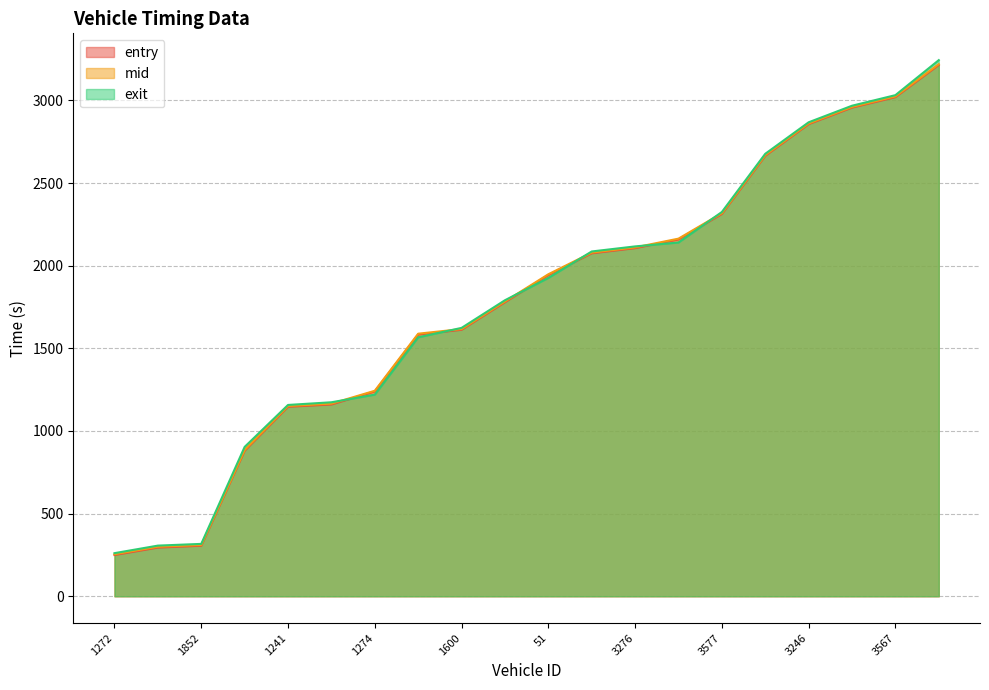

Reading left to right, extract all data points from this chart.

entry: 1272=249.7	1857=294.6	1852=306.0	1259=880.6	1241=1146.6	1248=1160.4	1274=1239.2	92=1583.5	1600=1612.2	1239=1779.0	51=1943.3	3421=2075.0	3276=2106.2	3404=2158.9	3577=2312.9	3551=2664.9	3246=2856.4	3275=2956.5	3567=3019.8	3605=3214.6
mid: 1272=254.2	1857=299.4	1852=310.4	1259=885.1	1241=1151.0	1248=1165.3	1274=1243.2	92=1588.5	1600=1616.5	1239=1783.5	51=1948.1	3421=2079.0	3276=2110.5	3404=2163.6	3577=2317.4	3551=2669.2	3246=2860.4	3275=2960.5	3567=3024.1	3605=3219.2
exit: 1272=260.8	1857=306.4	1852=316.8	1259=903.6	1241=1157.4	1248=1173.6	1274=1220.0	92=1566.6	1600=1623.6	1239=1790.9	51=1925.9	3421=2085.9	3276=2116.6	3404=2140.2	3577=2324.7	3551=2676.9	3246=2867.5	3275=2967.7	3567=3031.7	3605=3243.5